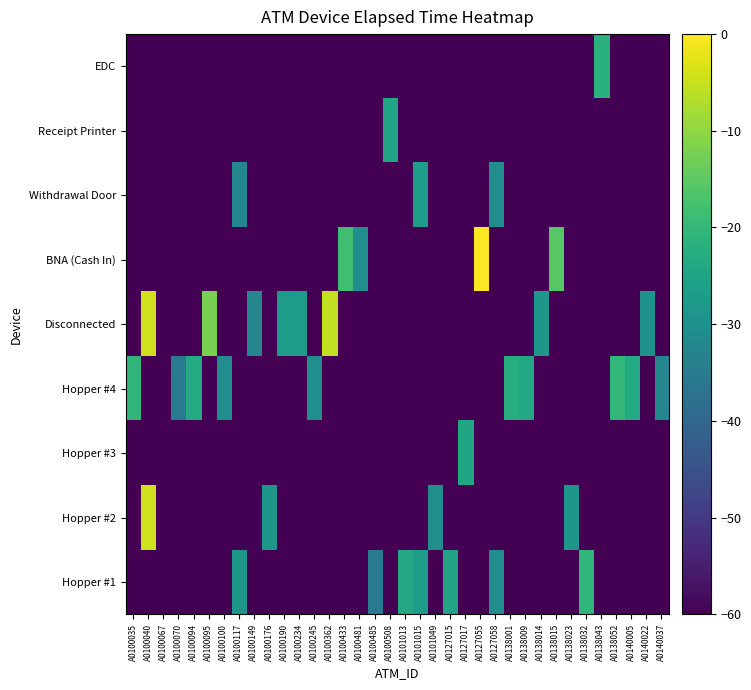

Reading right to left, extract all data points from this chart.

Hopper #1: A0140037=-60.0	A0140022=-60.0	A0140005=-60.0	A0138052=-60.0	A0138043=-60.0	A0138032=-20.4	A0138023=-60.0	A0138015=-60.0	A0138014=-60.0	A0138009=-60.0	A0138001=-60.0	A0127058=-30.5	A0127055=-60.0	A0127017=-60.0	A0127015=-24.9	A0101049=-60.0	A0101015=-26.3	A0101013=-23.8	A0100508=-60.0	A0100485=-35.3	A0100481=-60.0	A0100433=-60.0	A0100362=-60.0	A0100245=-60.0	A0100234=-60.0	A0100190=-60.0	A0100176=-60.0	A0100149=-60.0	A0100117=-28.3	A0100100=-60.0	A0100095=-60.0	A0100094=-60.0	A0100070=-60.0	A0100067=-60.0	A0100040=-60.0	A0100035=-60.0
Hopper #2: A0140037=-60.0	A0140022=-60.0	A0140005=-60.0	A0138052=-60.0	A0138043=-60.0	A0138032=-60.0	A0138023=-28.3	A0138015=-60.0	A0138014=-60.0	A0138009=-60.0	A0138001=-60.0	A0127058=-60.0	A0127055=-60.0	A0127017=-60.0	A0127015=-60.0	A0101049=-30.5	A0101015=-60.0	A0101013=-60.0	A0100508=-60.0	A0100485=-60.0	A0100481=-60.0	A0100433=-60.0	A0100362=-60.0	A0100245=-60.0	A0100234=-60.0	A0100190=-60.0	A0100176=-28.3	A0100149=-60.0	A0100117=-60.0	A0100100=-60.0	A0100095=-60.0	A0100094=-60.0	A0100070=-60.0	A0100067=-60.0	A0100040=-4.3	A0100035=-60.0
Hopper #3: A0140037=-60.0	A0140022=-60.0	A0140005=-60.0	A0138052=-60.0	A0138043=-60.0	A0138032=-60.0	A0138023=-60.0	A0138015=-60.0	A0138014=-60.0	A0138009=-60.0	A0138001=-60.0	A0127058=-60.0	A0127055=-60.0	A0127017=-24.5	A0127015=-60.0	A0101049=-60.0	A0101015=-60.0	A0101013=-60.0	A0100508=-60.0	A0100485=-60.0	A0100481=-60.0	A0100433=-60.0	A0100362=-60.0	A0100245=-60.0	A0100234=-60.0	A0100190=-60.0	A0100176=-60.0	A0100149=-60.0	A0100117=-60.0	A0100100=-60.0	A0100095=-60.0	A0100094=-60.0	A0100070=-60.0	A0100067=-60.0	A0100040=-60.0	A0100035=-60.0
Hopper #4: A0140037=-32.3	A0140022=-60.0	A0140005=-23.3	A0138052=-20.3	A0138043=-60.0	A0138032=-60.0	A0138023=-60.0	A0138015=-60.0	A0138014=-60.0	A0138009=-23.8	A0138001=-22.5	A0127058=-60.0	A0127055=-60.0	A0127017=-60.0	A0127015=-60.0	A0101049=-60.0	A0101015=-60.0	A0101013=-60.0	A0100508=-60.0	A0100485=-60.0	A0100481=-60.0	A0100433=-60.0	A0100362=-60.0	A0100245=-30.5	A0100234=-60.0	A0100190=-60.0	A0100176=-60.0	A0100149=-60.0	A0100117=-60.0	A0100100=-30.5	A0100095=-60.0	A0100094=-23.3	A0100070=-35.3	A0100067=-60.0	A0100040=-60.0	A0100035=-20.5
Disconnected: A0140037=-60.0	A0140022=-29.3	A0140005=-60.0	A0138052=-60.0	A0138043=-60.0	A0138032=-60.0	A0138023=-60.0	A0138015=-60.0	A0138014=-28.3	A0138009=-60.0	A0138001=-60.0	A0127058=-60.0	A0127055=-60.0	A0127017=-60.0	A0127015=-60.0	A0101049=-60.0	A0101015=-60.0	A0101013=-60.0	A0100508=-60.0	A0100485=-60.0	A0100481=-60.0	A0100433=-60.0	A0100362=-5.4	A0100245=-60.0	A0100234=-26.9	A0100190=-26.9	A0100176=-60.0	A0100149=-32.3	A0100117=-60.0	A0100100=-60.0	A0100095=-12.4	A0100094=-60.0	A0100070=-60.0	A0100067=-60.0	A0100040=-4.3	A0100035=-60.0
BNA (Cash In): A0140037=-60.0	A0140022=-60.0	A0140005=-60.0	A0138052=-60.0	A0138043=-60.0	A0138032=-60.0	A0138023=-60.0	A0138015=-15.5	A0138014=-60.0	A0138009=-60.0	A0138001=-60.0	A0127058=-60.0	A0127055=0.0	A0127017=-60.0	A0127015=-60.0	A0101049=-60.0	A0101015=-60.0	A0101013=-60.0	A0100508=-60.0	A0100485=-60.0	A0100481=-30.5	A0100433=-18.3	A0100362=-60.0	A0100245=-60.0	A0100234=-60.0	A0100190=-60.0	A0100176=-60.0	A0100149=-60.0	A0100117=-60.0	A0100100=-60.0	A0100095=-60.0	A0100094=-60.0	A0100070=-60.0	A0100067=-60.0	A0100040=-60.0	A0100035=-60.0
Withdrawal Door: A0140037=-60.0	A0140022=-60.0	A0140005=-60.0	A0138052=-60.0	A0138043=-60.0	A0138032=-60.0	A0138023=-60.0	A0138015=-60.0	A0138014=-60.0	A0138009=-60.0	A0138001=-60.0	A0127058=-30.5	A0127055=-60.0	A0127017=-60.0	A0127015=-60.0	A0101049=-60.0	A0101015=-26.3	A0101013=-60.0	A0100508=-60.0	A0100485=-60.0	A0100481=-60.0	A0100433=-60.0	A0100362=-60.0	A0100245=-60.0	A0100234=-60.0	A0100190=-60.0	A0100176=-60.0	A0100149=-60.0	A0100117=-32.3	A0100100=-60.0	A0100095=-60.0	A0100094=-60.0	A0100070=-60.0	A0100067=-60.0	A0100040=-60.0	A0100035=-60.0
Receipt Printer: A0140037=-60.0	A0140022=-60.0	A0140005=-60.0	A0138052=-60.0	A0138043=-60.0	A0138032=-60.0	A0138023=-60.0	A0138015=-60.0	A0138014=-60.0	A0138009=-60.0	A0138001=-60.0	A0127058=-60.0	A0127055=-60.0	A0127017=-60.0	A0127015=-60.0	A0101049=-60.0	A0101015=-60.0	A0101013=-60.0	A0100508=-24.5	A0100485=-60.0	A0100481=-60.0	A0100433=-60.0	A0100362=-60.0	A0100245=-60.0	A0100234=-60.0	A0100190=-60.0	A0100176=-60.0	A0100149=-60.0	A0100117=-60.0	A0100100=-60.0	A0100095=-60.0	A0100094=-60.0	A0100070=-60.0	A0100067=-60.0	A0100040=-60.0	A0100035=-60.0
EDC: A0140037=-60.0	A0140022=-60.0	A0140005=-60.0	A0138052=-60.0	A0138043=-21.7	A0138032=-60.0	A0138023=-60.0	A0138015=-60.0	A0138014=-60.0	A0138009=-60.0	A0138001=-60.0	A0127058=-60.0	A0127055=-60.0	A0127017=-60.0	A0127015=-60.0	A0101049=-60.0	A0101015=-60.0	A0101013=-60.0	A0100508=-60.0	A0100485=-60.0	A0100481=-60.0	A0100433=-60.0	A0100362=-60.0	A0100245=-60.0	A0100234=-60.0	A0100190=-60.0	A0100176=-60.0	A0100149=-60.0	A0100117=-60.0	A0100100=-60.0	A0100095=-60.0	A0100094=-60.0	A0100070=-60.0	A0100067=-60.0	A0100040=-60.0	A0100035=-60.0